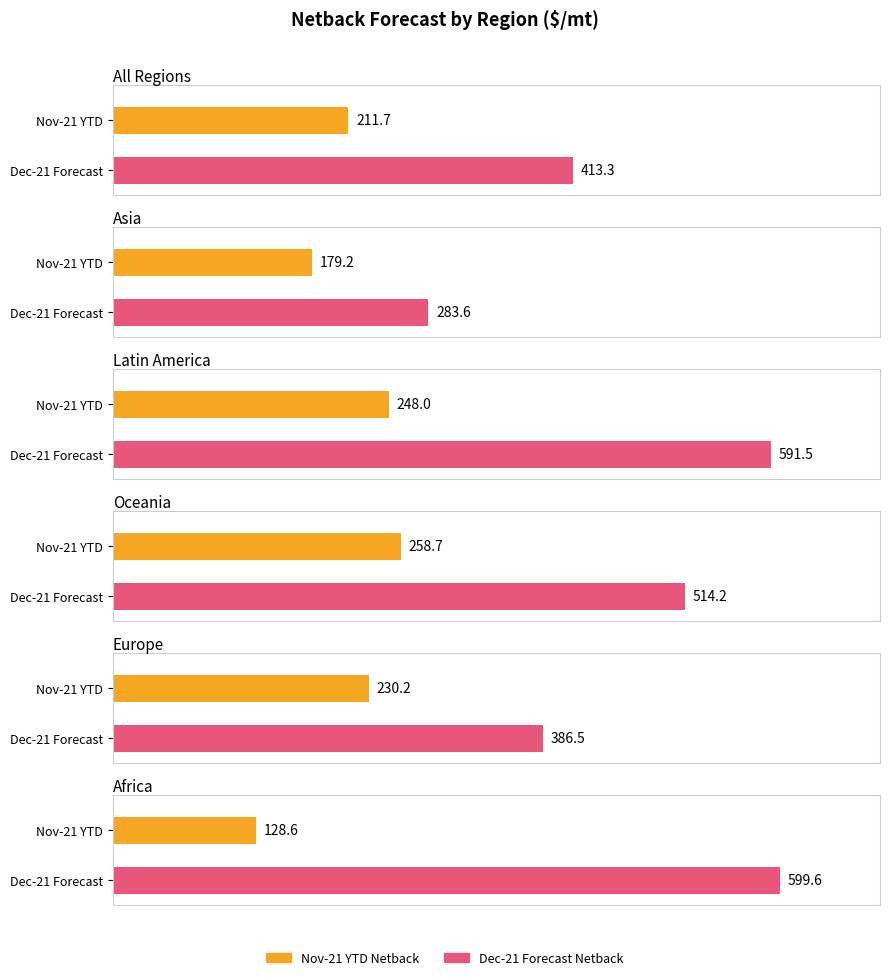

What position from the right is Africa?

1